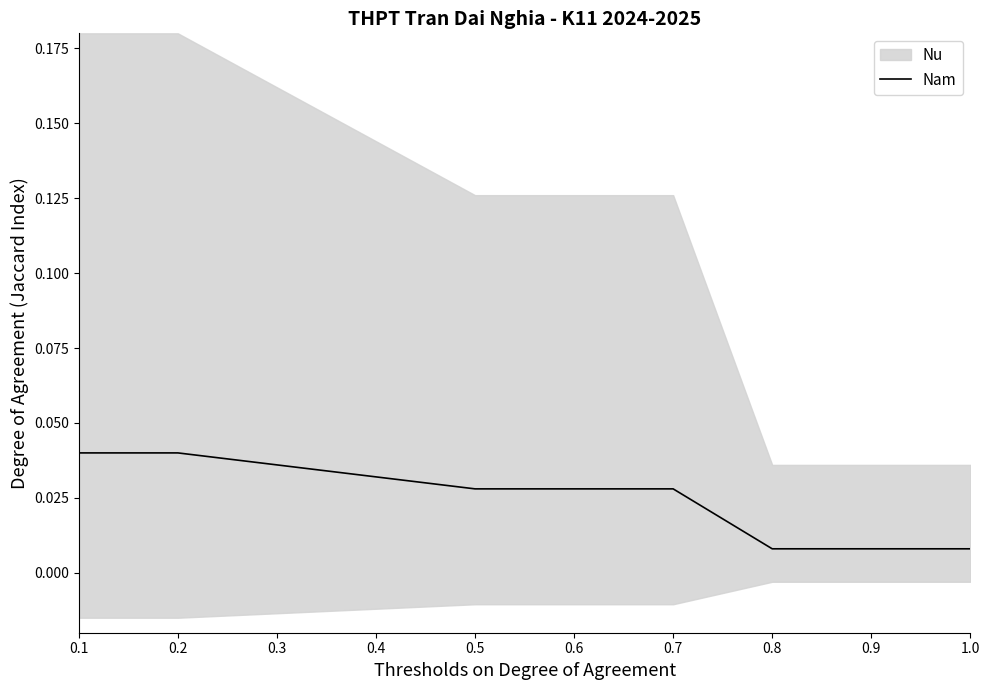

Does the chart have visible grid lines?

No